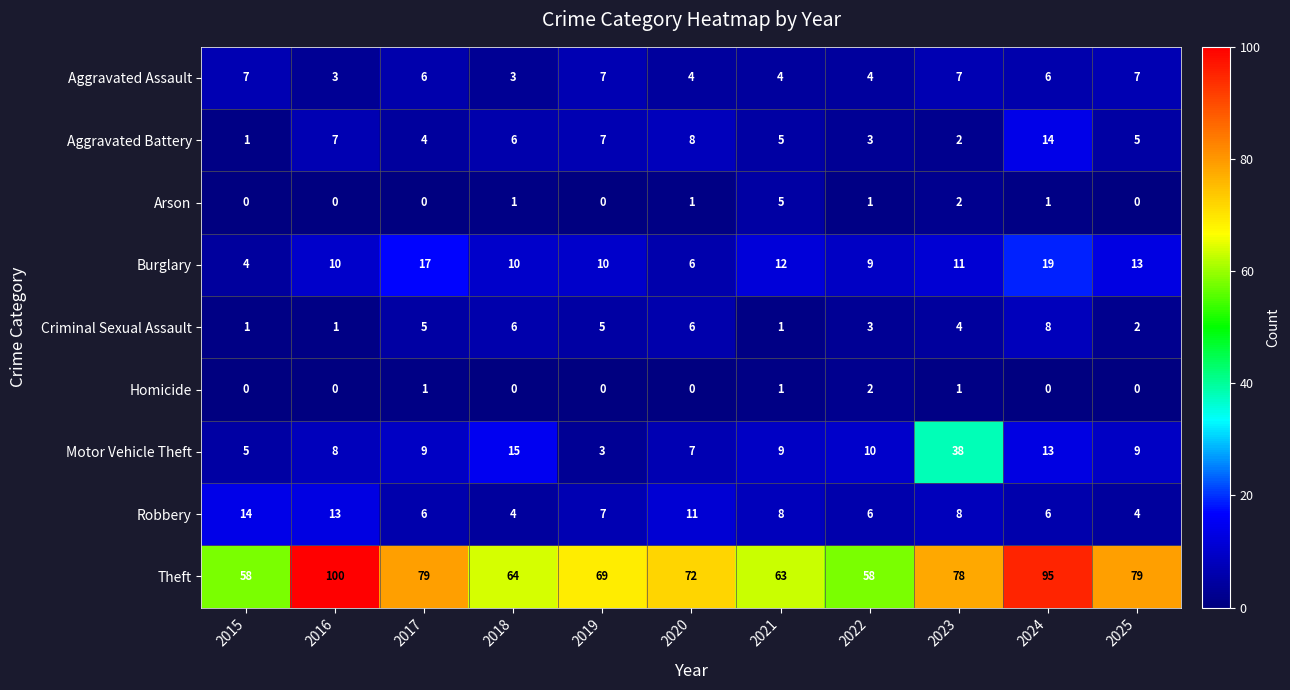

Which category has the highest value across all series?

2016